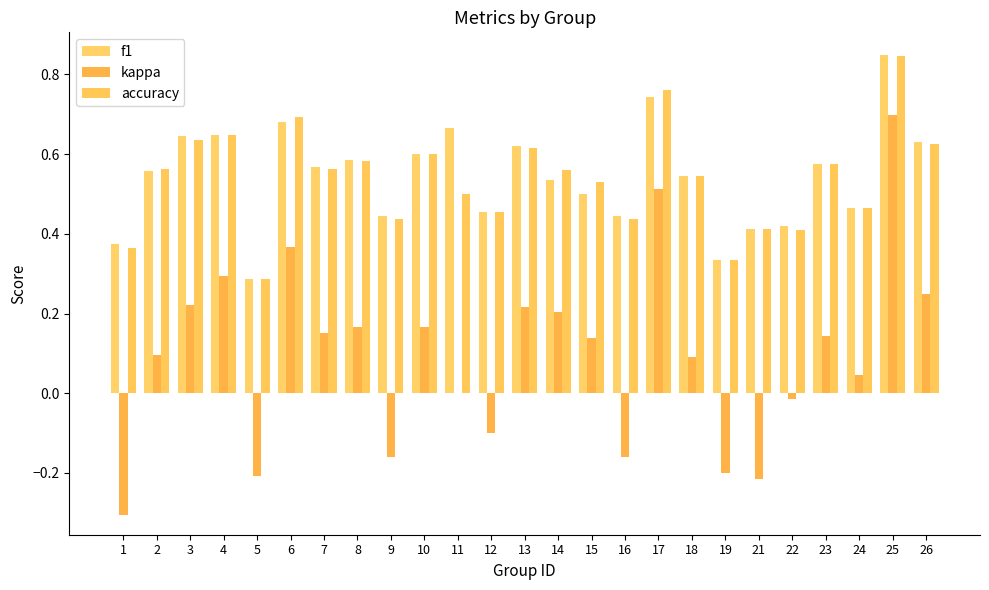

How many data points does each series have?

25